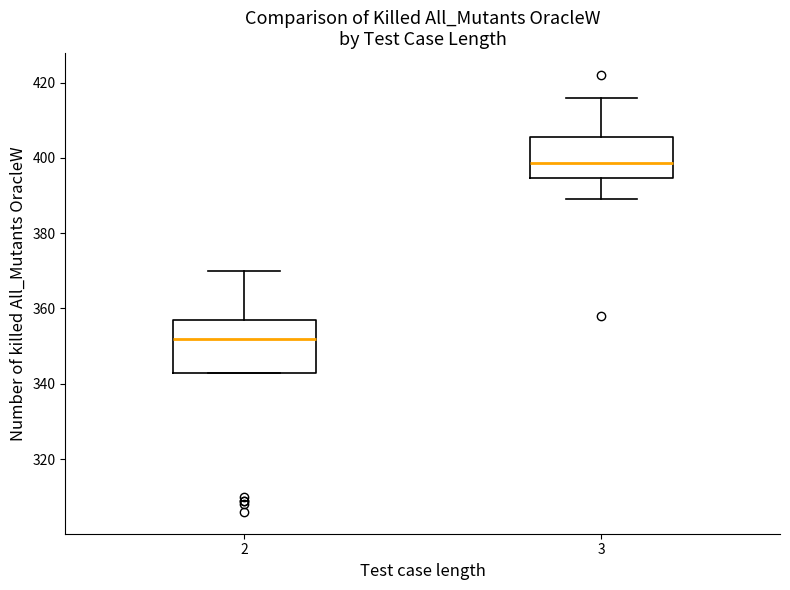

Which box's median line is the lowest?

2